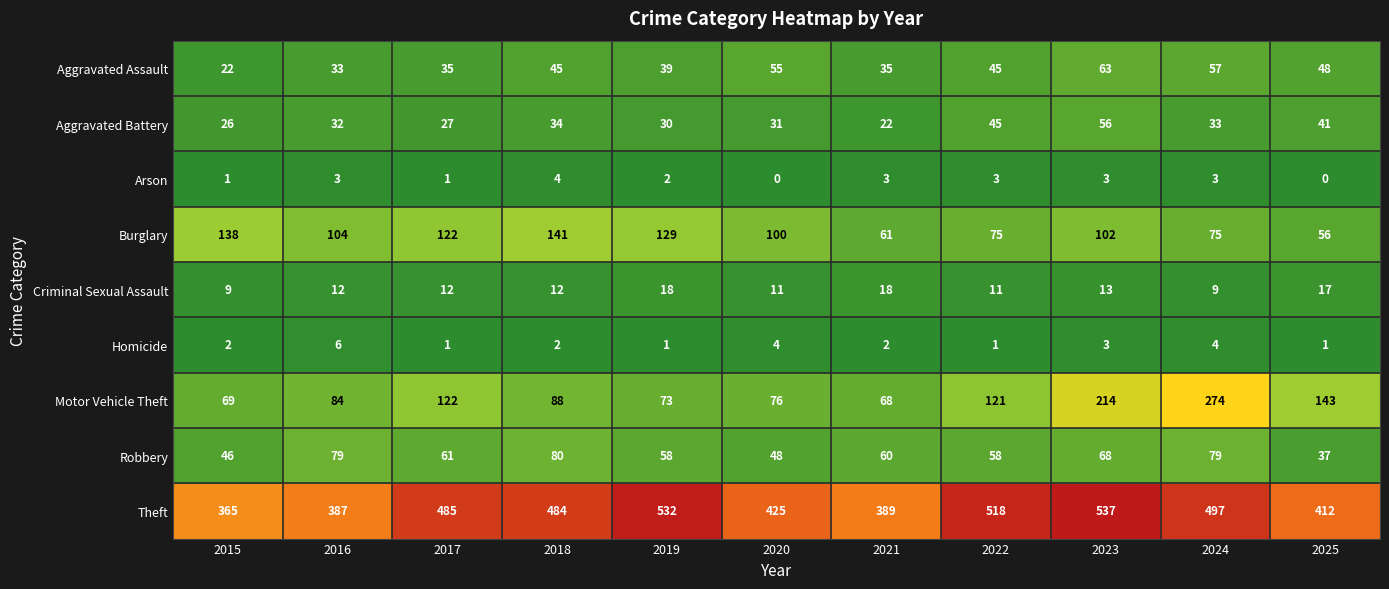

What is the difference between the Burglary values at 2016 and 2022?

29